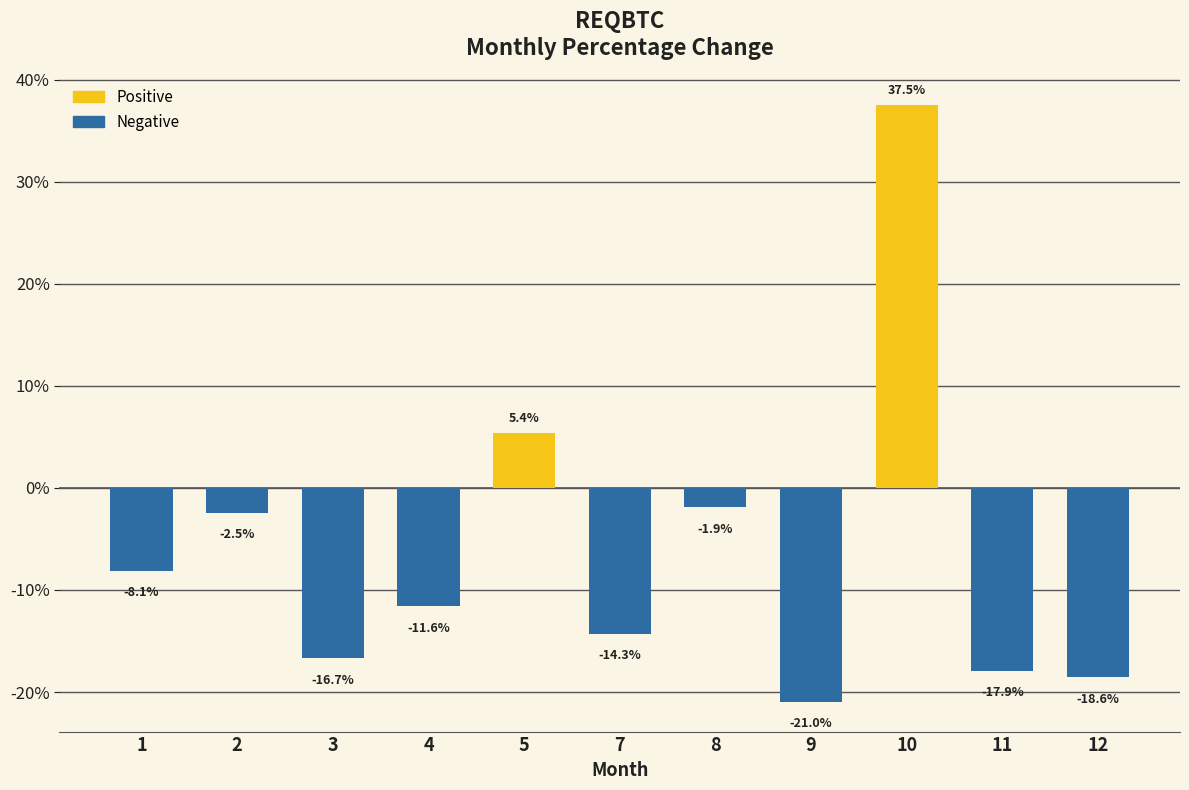

Which category has the highest value across all series?

10